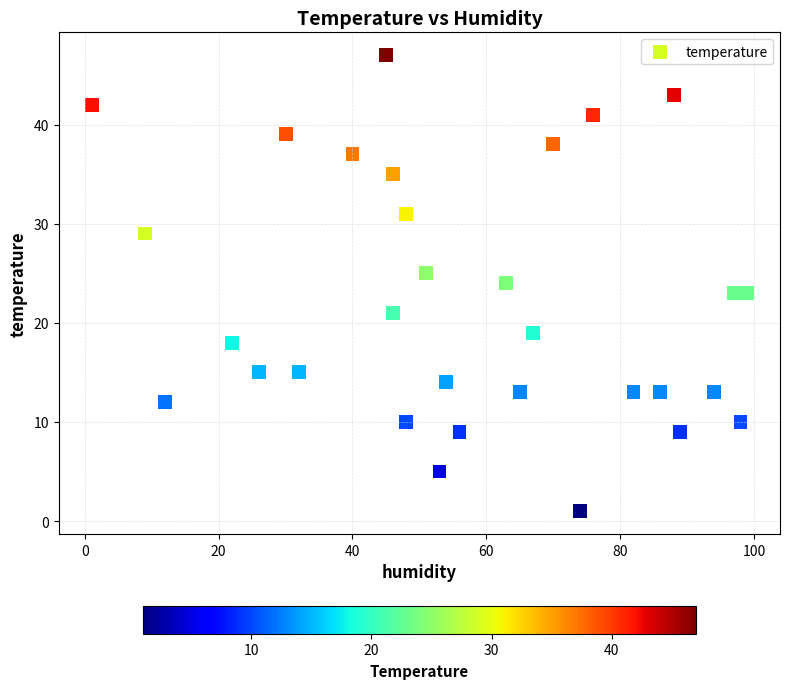

What is the range of Y values (max minus min)?

46